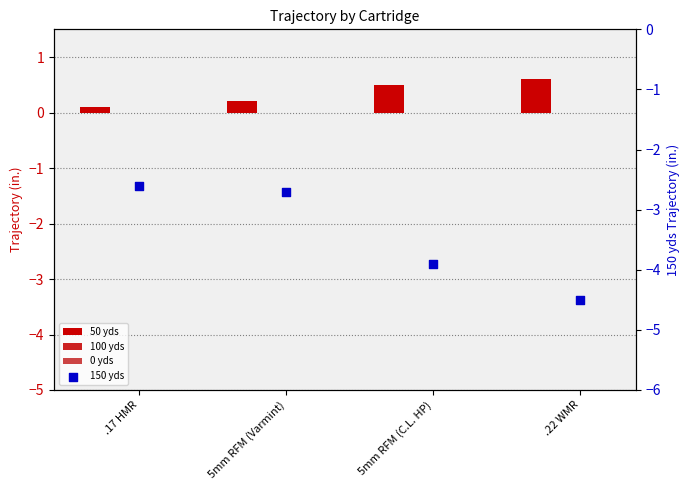

Is the value of 0 yds at .22 WMR greater than the value of 50 yds at .22 WMR?

No